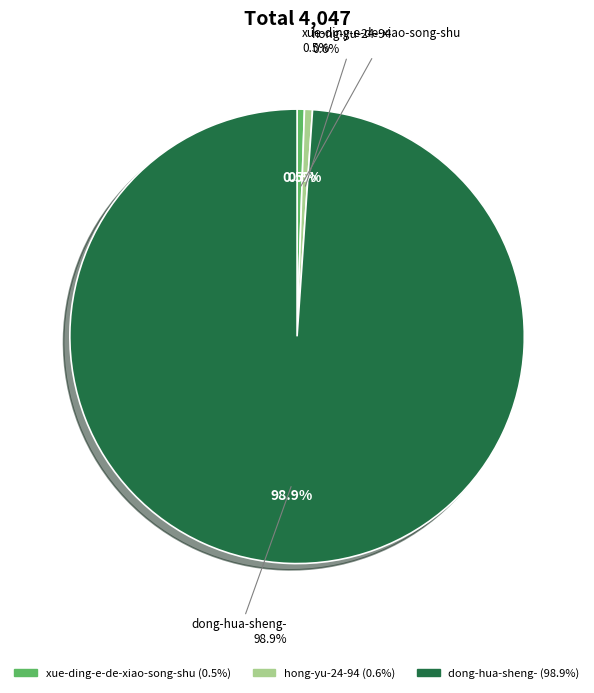

To the nearest percent, what portion does xue-ding-e-de-xiao-song-shu represent?

1%